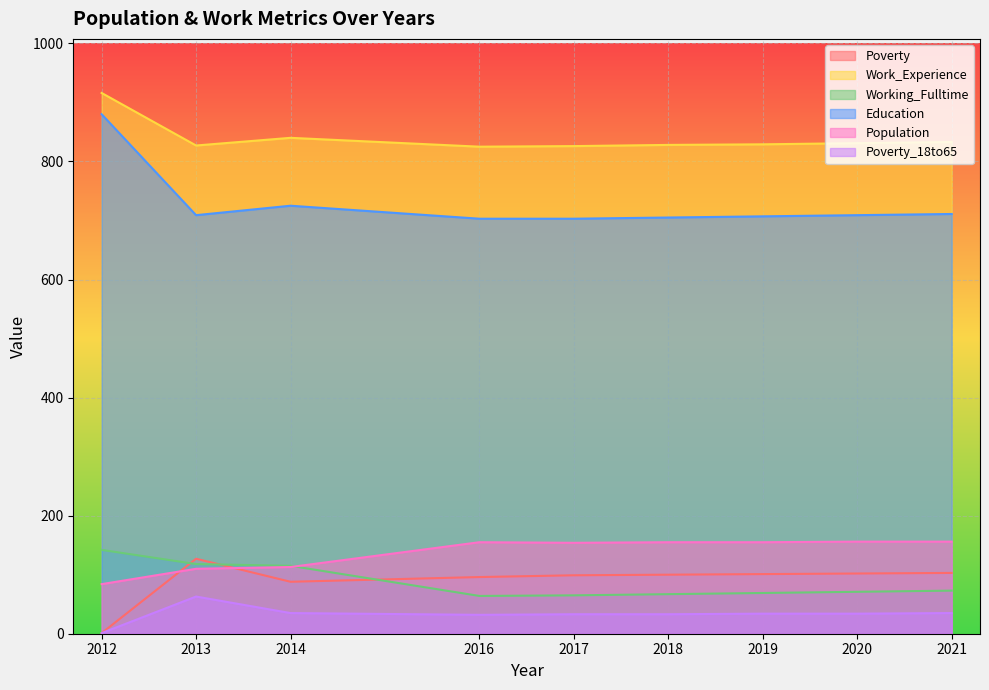

How many interior local peaks does the Poverty series have?

1